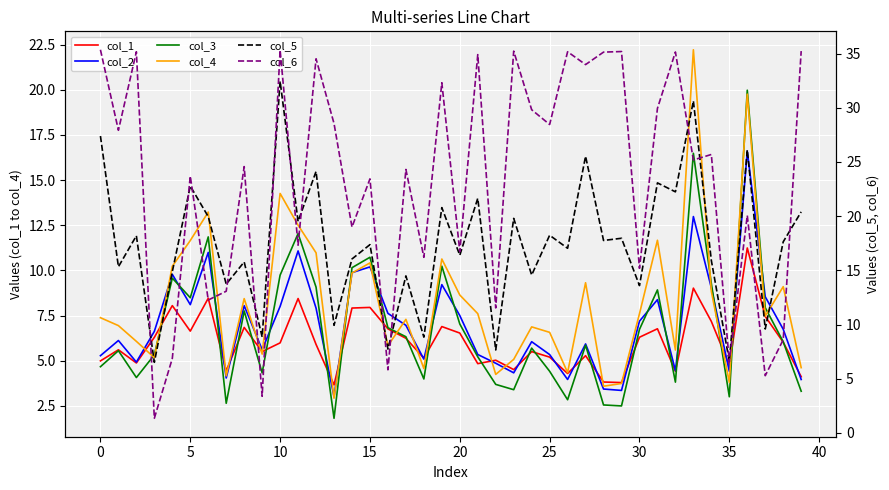

True or false: col_4 and col_2 intersect in this chart.

True